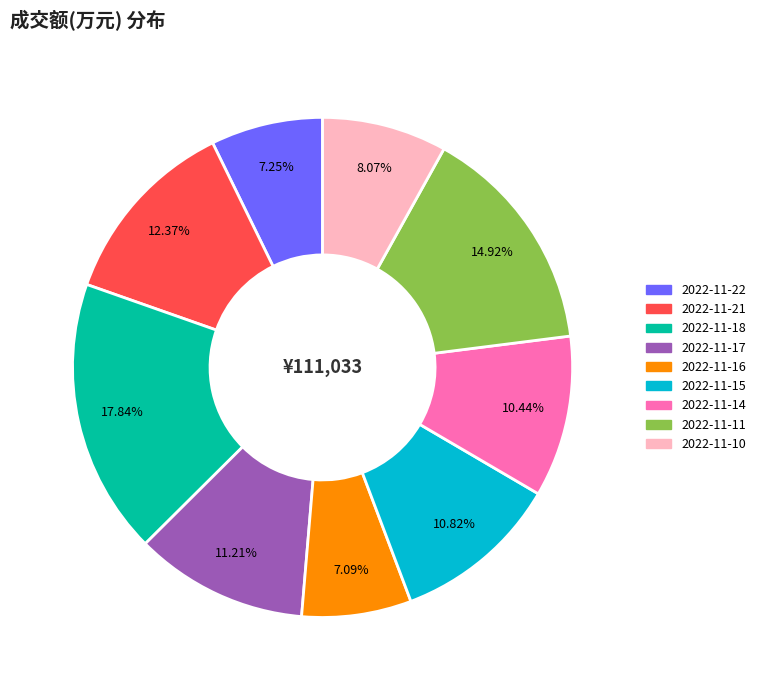

How many segments does this pie chart have?

9